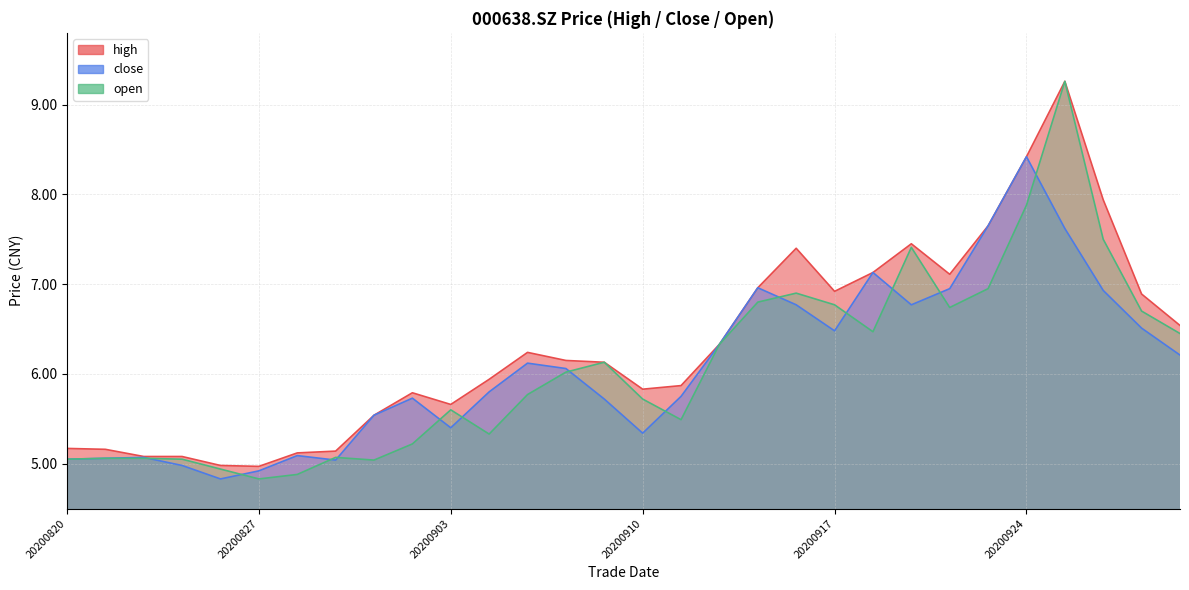

Does the chart display data point markers on the line(s)?

No